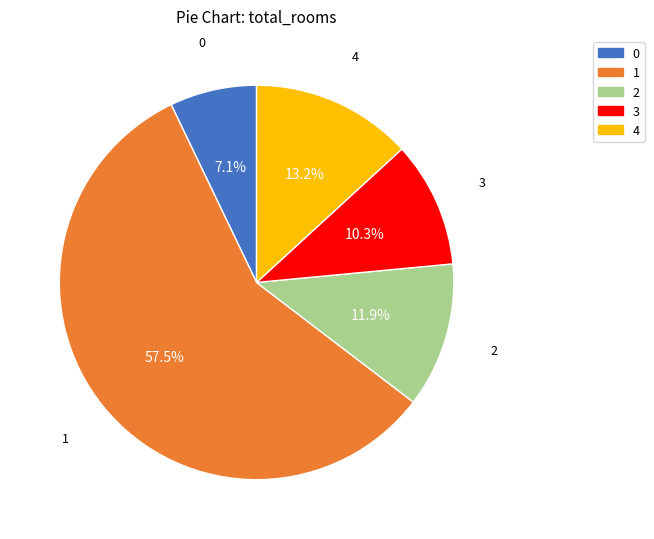

What percentage is NOT represented by 2?

88.1%